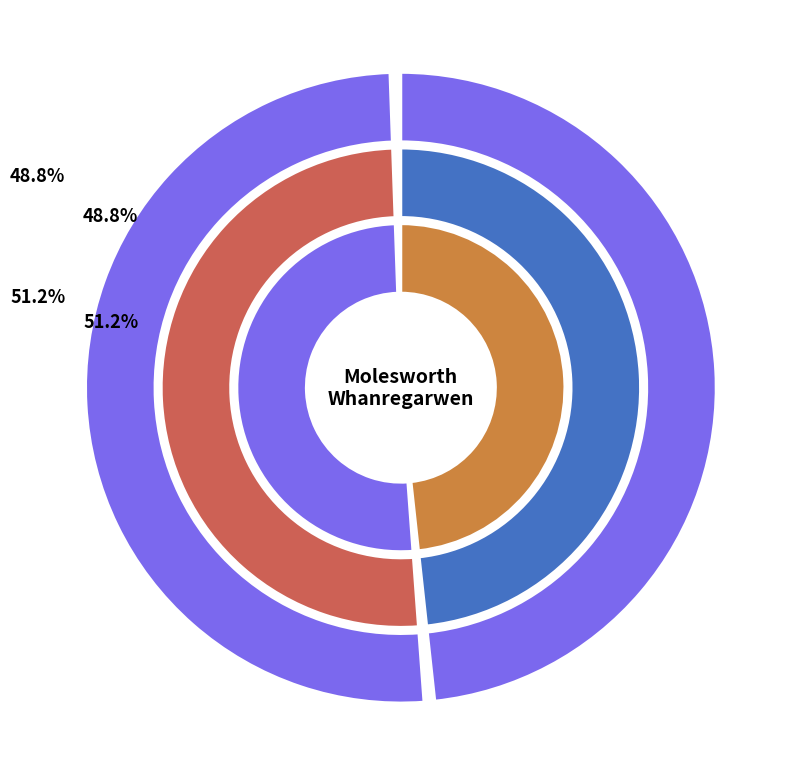

To the nearest percent, what is the average slice percentage?

50%